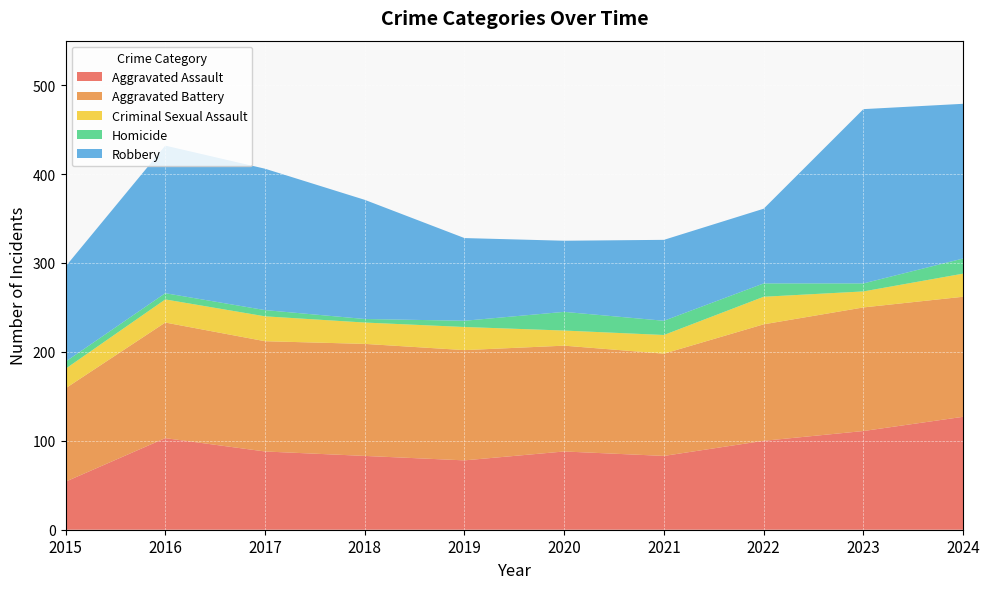

Reading left to right, transcribe all the data shown in this chart.

Aggravated Assault: 2015=54	2016=103	2017=88	2018=83	2019=78	2020=88	2021=83	2022=100	2023=111	2024=127
Aggravated Battery: 2015=105	2016=130	2017=124	2018=126	2019=124	2020=119	2021=115	2022=131	2023=139	2024=135
Criminal Sexual Assault: 2015=22	2016=26	2017=28	2018=24	2019=26	2020=17	2021=21	2022=31	2023=18	2024=26
Homicide: 2015=8	2016=7	2017=7	2018=4	2019=7	2020=21	2021=16	2022=15	2023=9	2024=17
Robbery: 2015=107	2016=166	2017=159	2018=134	2019=93	2020=80	2021=91	2022=84	2023=196	2024=174